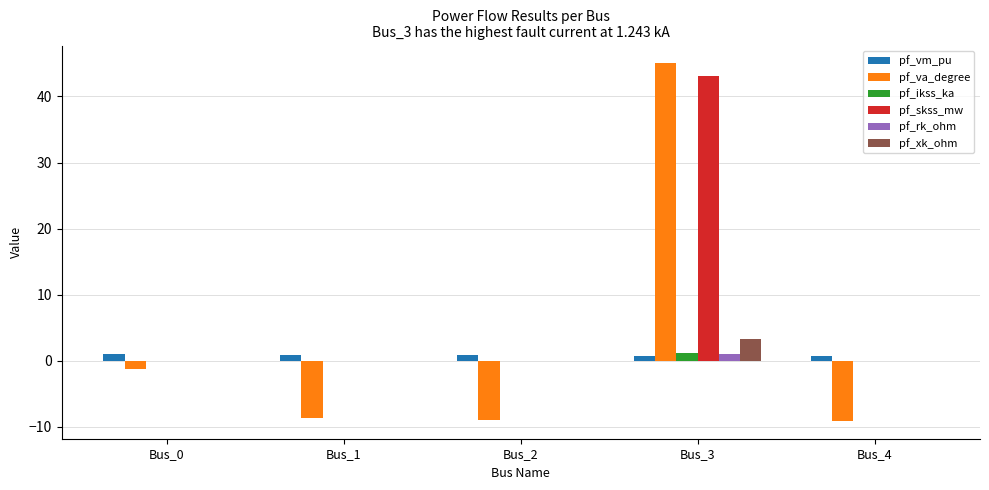

What are all the series names shown in the legend?

pf_vm_pu, pf_va_degree, pf_ikss_ka, pf_skss_mw, pf_rk_ohm, pf_xk_ohm